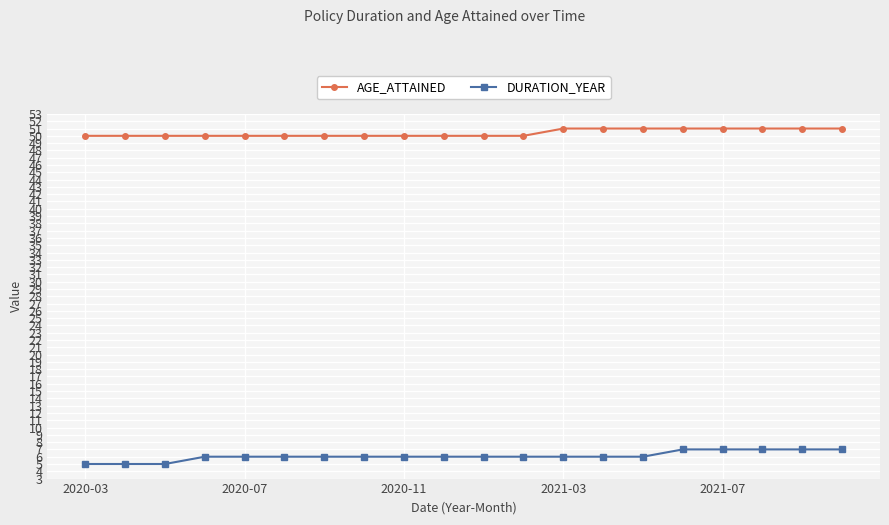

What is the value of the AGE_ATTAINED point at the 4th from the left?

50